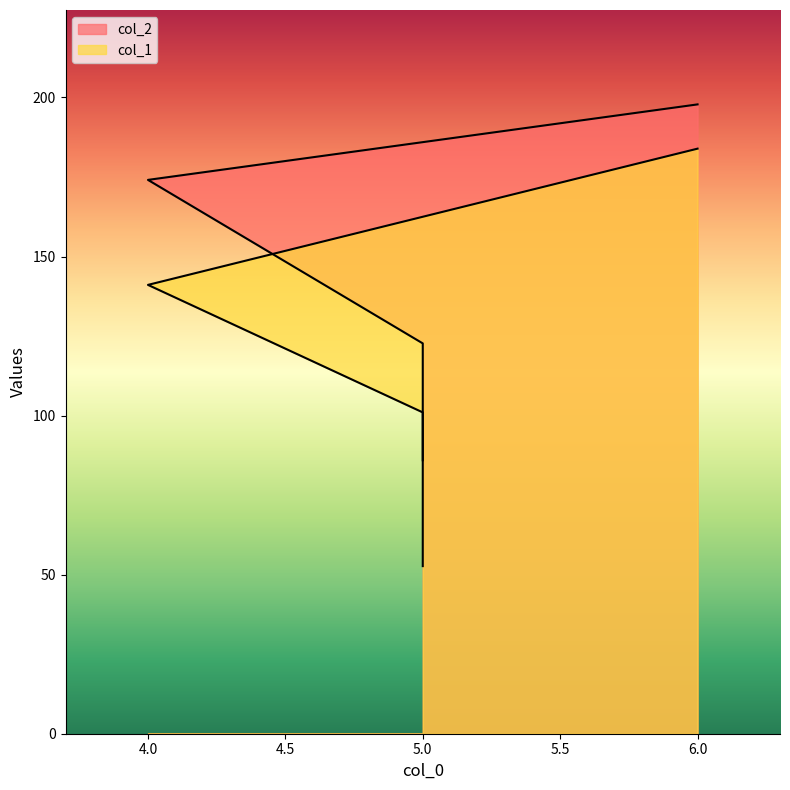

Reading left to right, extract all data points from this chart.

col_1: 5=52.7	5=101.0	4=141.1	6=183.9
col_2: 5=86.0	5=122.7	4=174.1	6=197.8